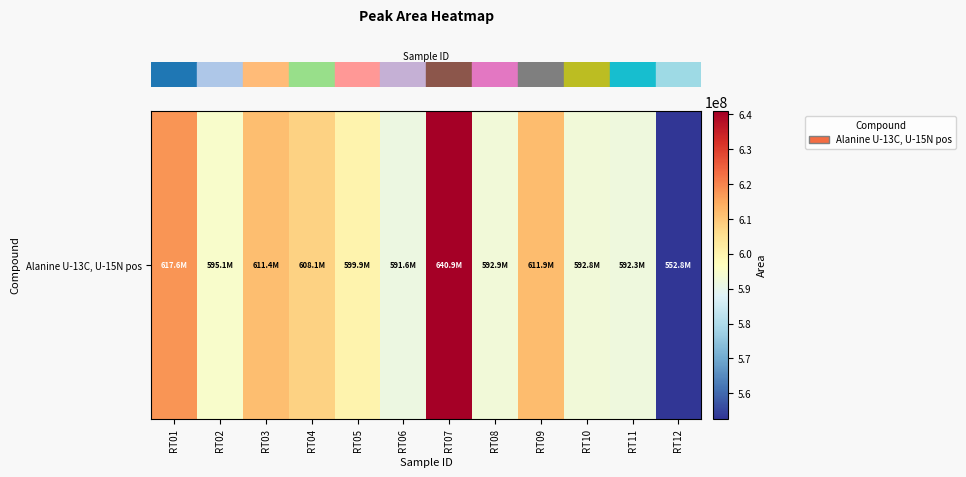

What is the difference between the values at RT07 and RT10?

48063059